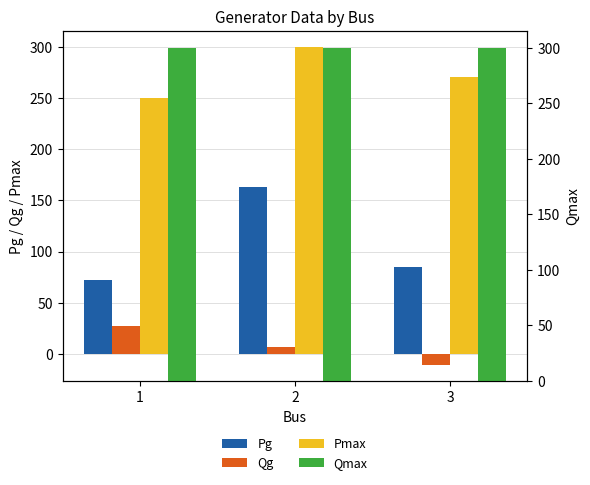

Is the value of Pmax at 3 greater than the value of Pg at 1?

Yes